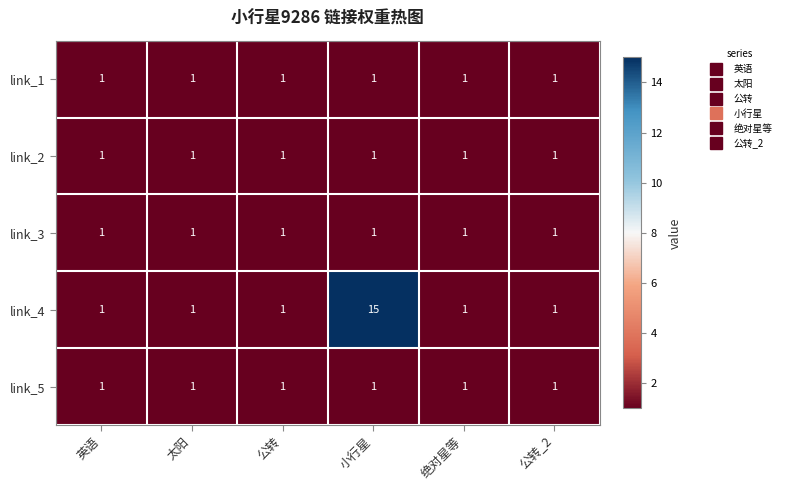

The link_2 series shows 1 at 英语. True or false?

True